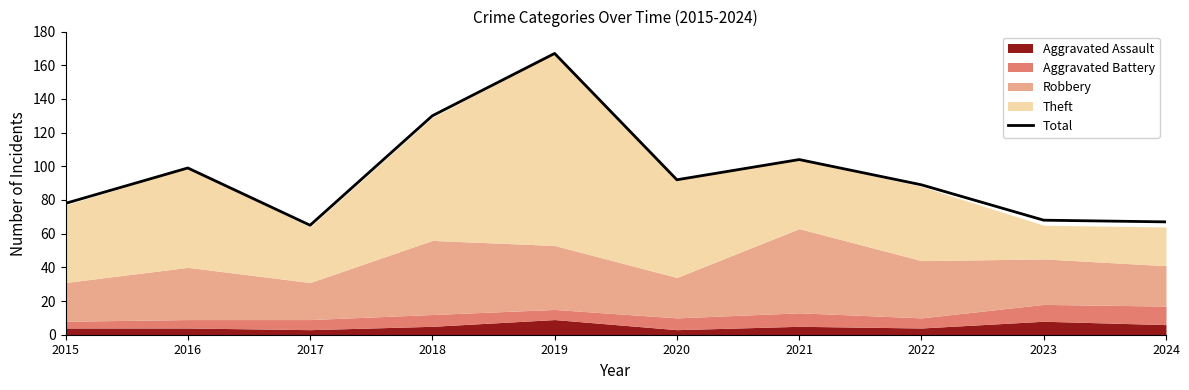

Which category has the lowest value across all series?

2017